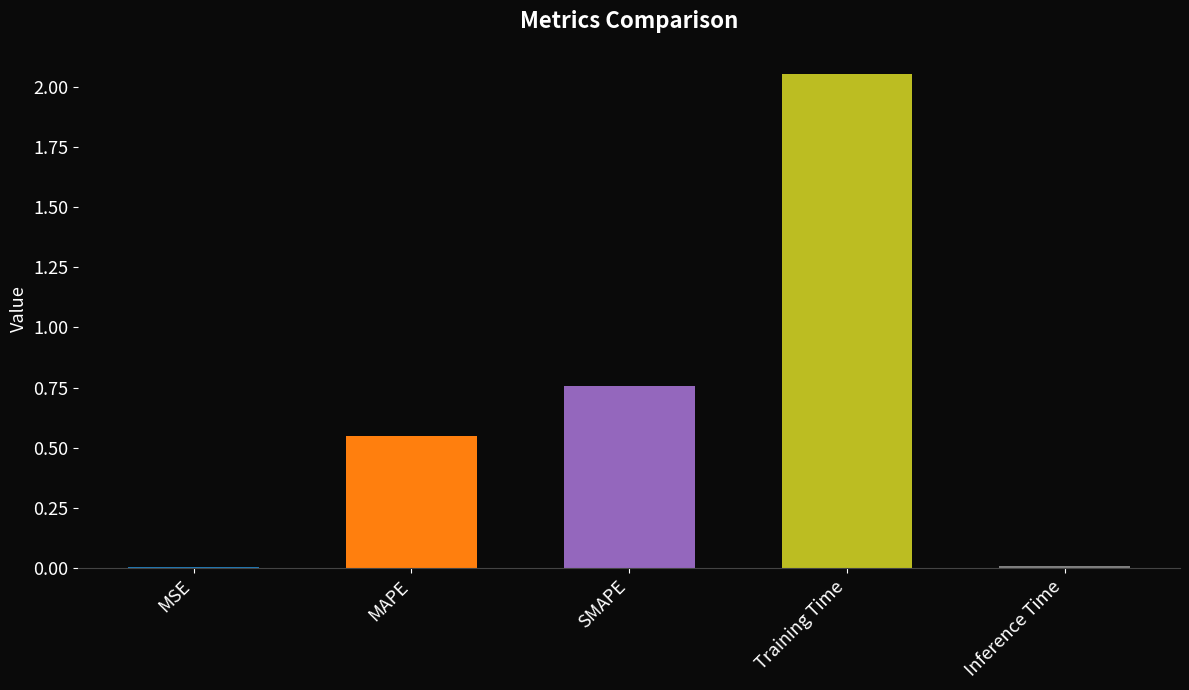

What is the change in value from MAPE to Training Time?

+1.5